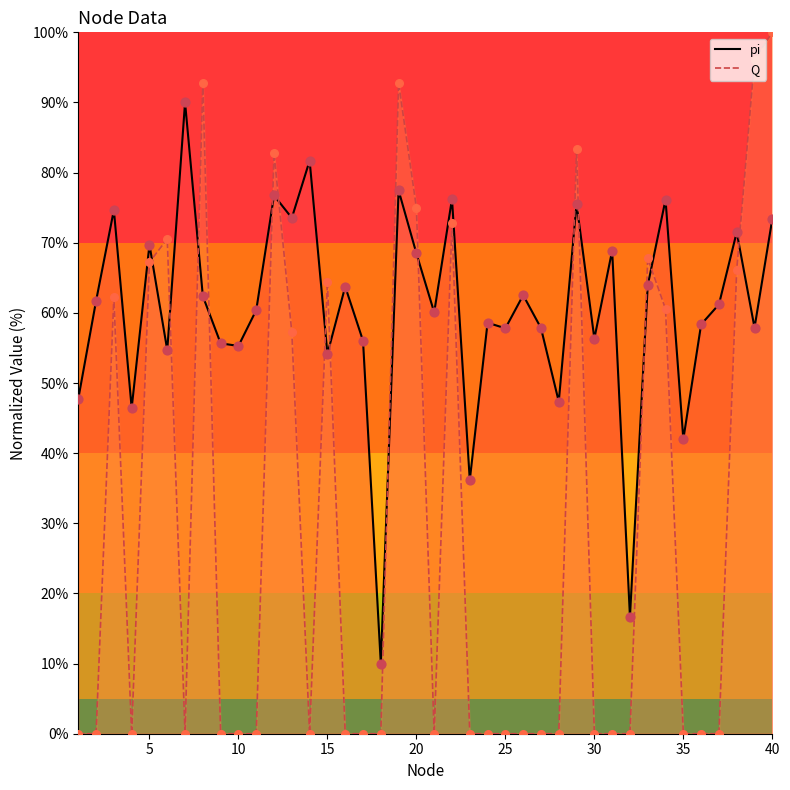

At how many categories does at least one series exceed 93?

2